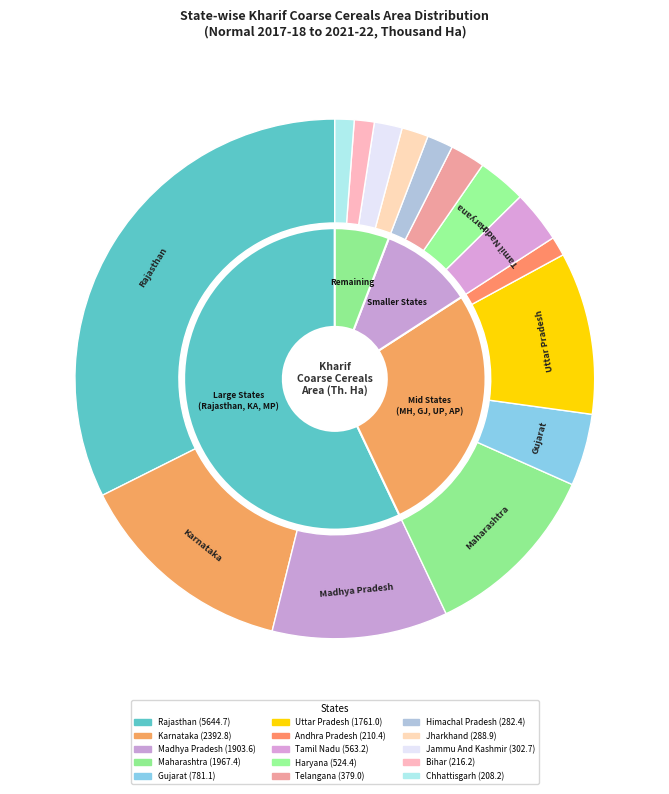

Is it true that Bihar is 1% of the pie?

True